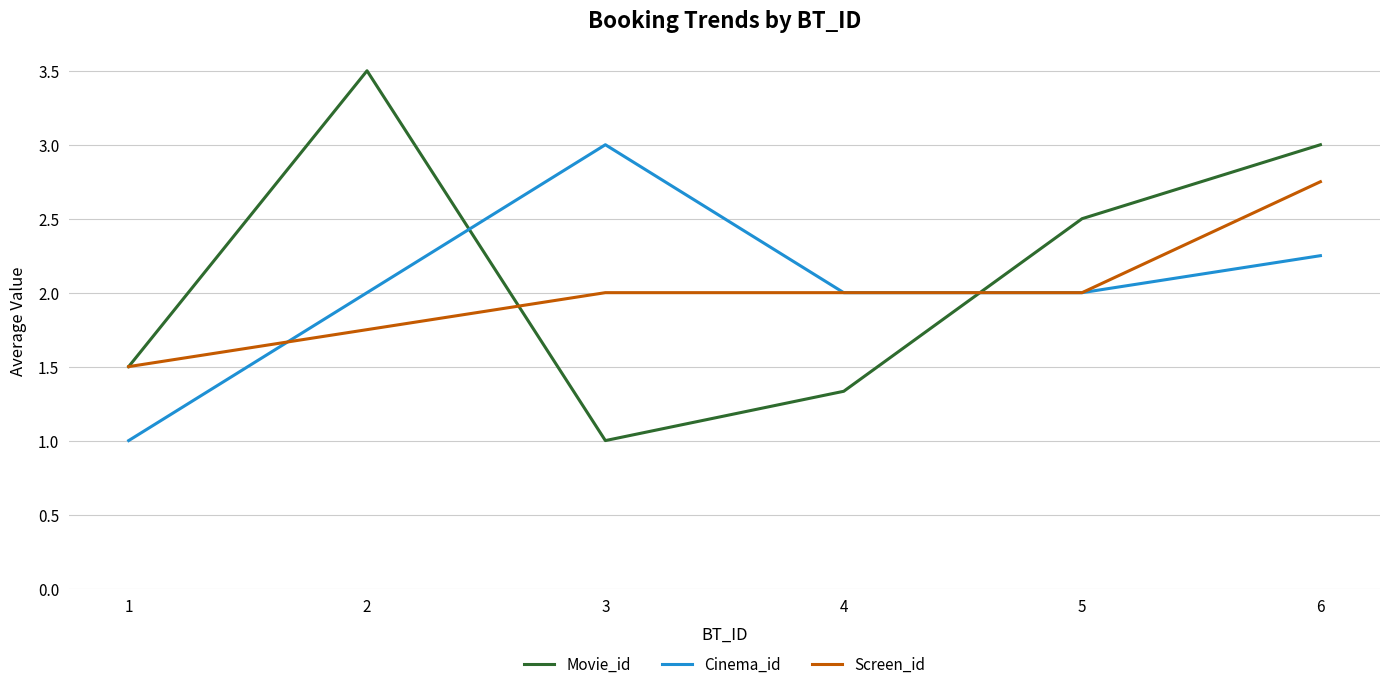

Does the chart have visible grid lines?

Yes